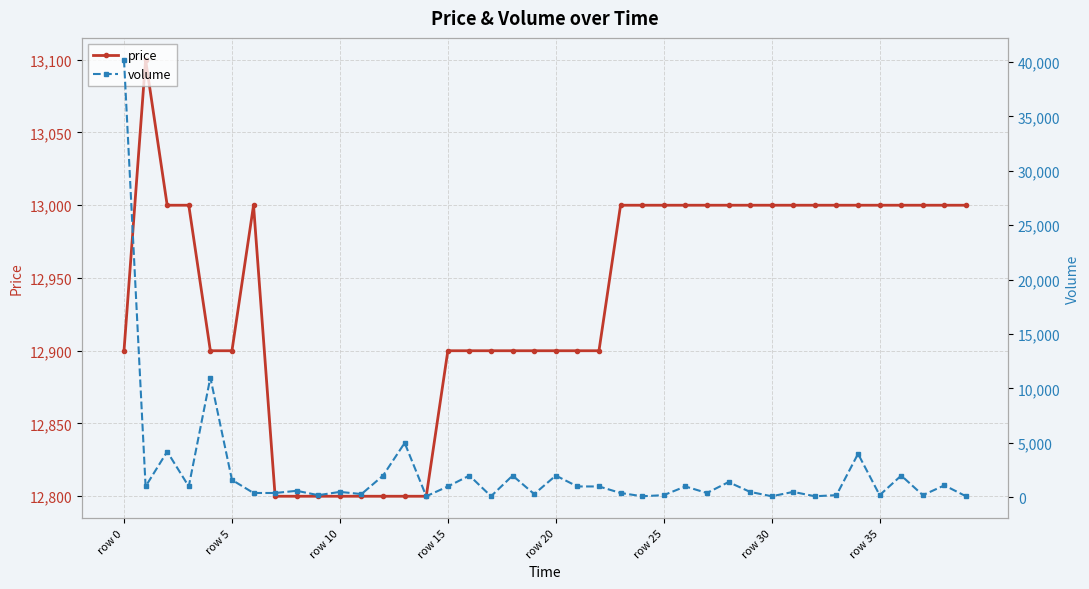

True or false: price has more than 1 interior local peaks.

True